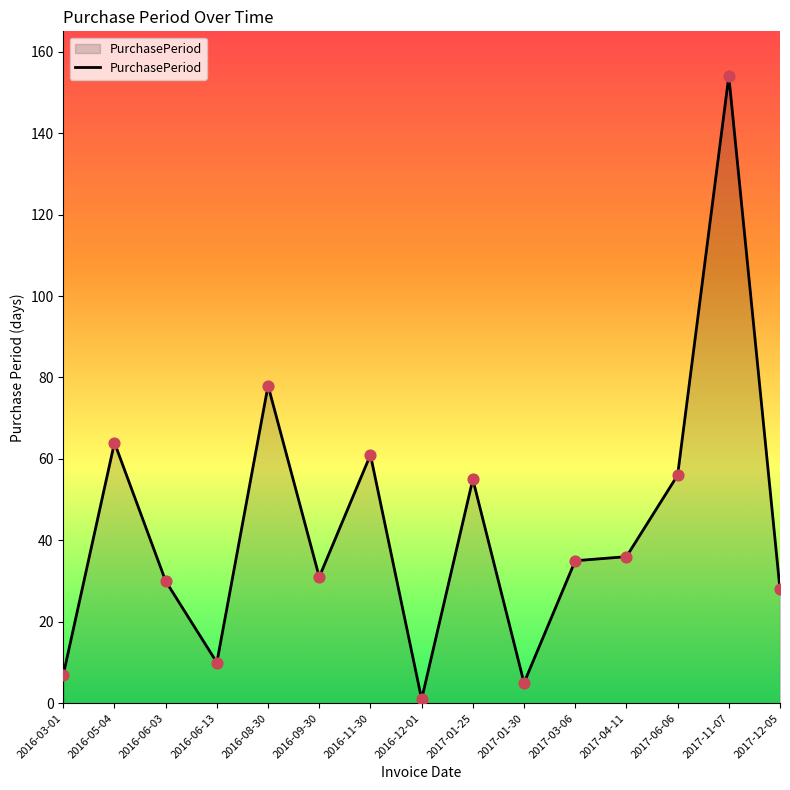

Approximately how many times larger is the value at 2017-06-06 compared to 2016-06-13?

5.6